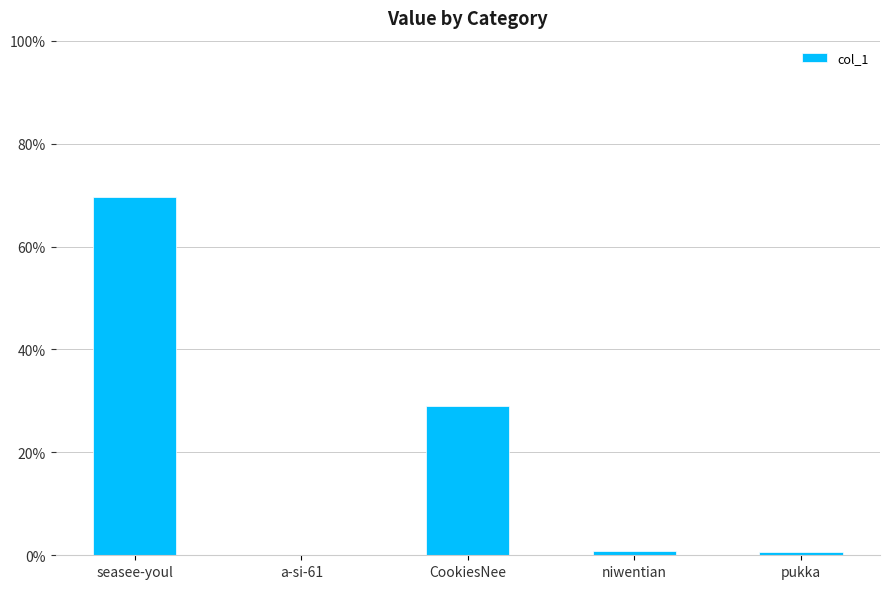

What is the average value?

20.0